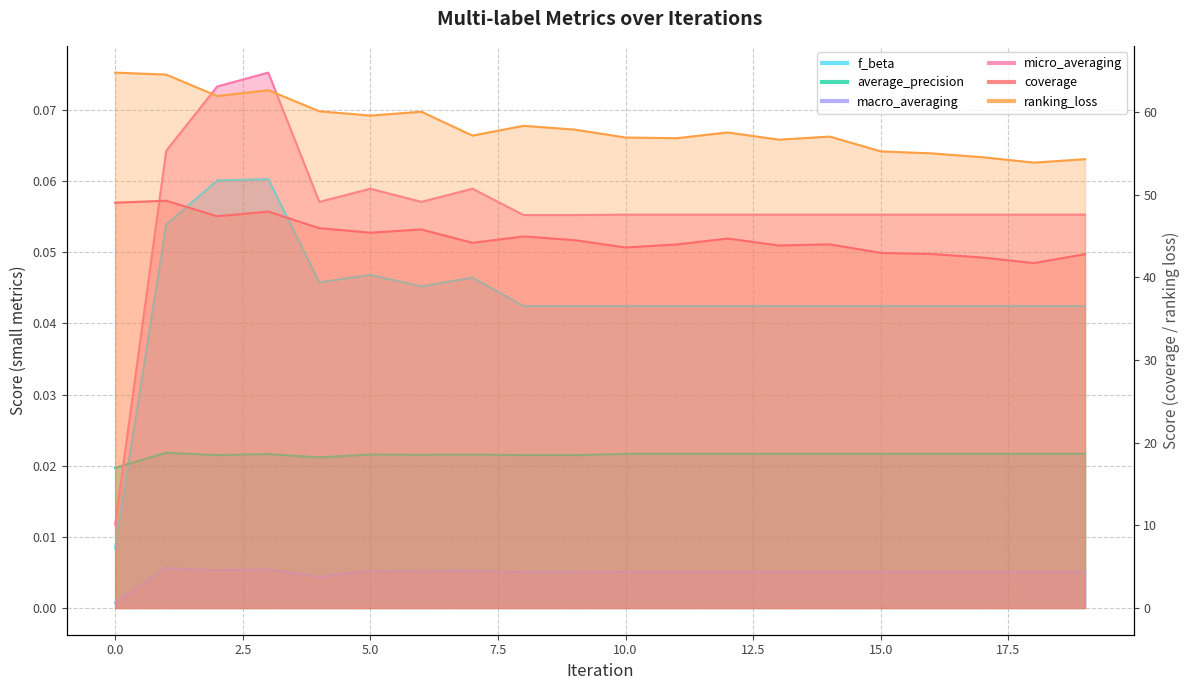

How many interior local peaks does the macro_averaging series have?

4